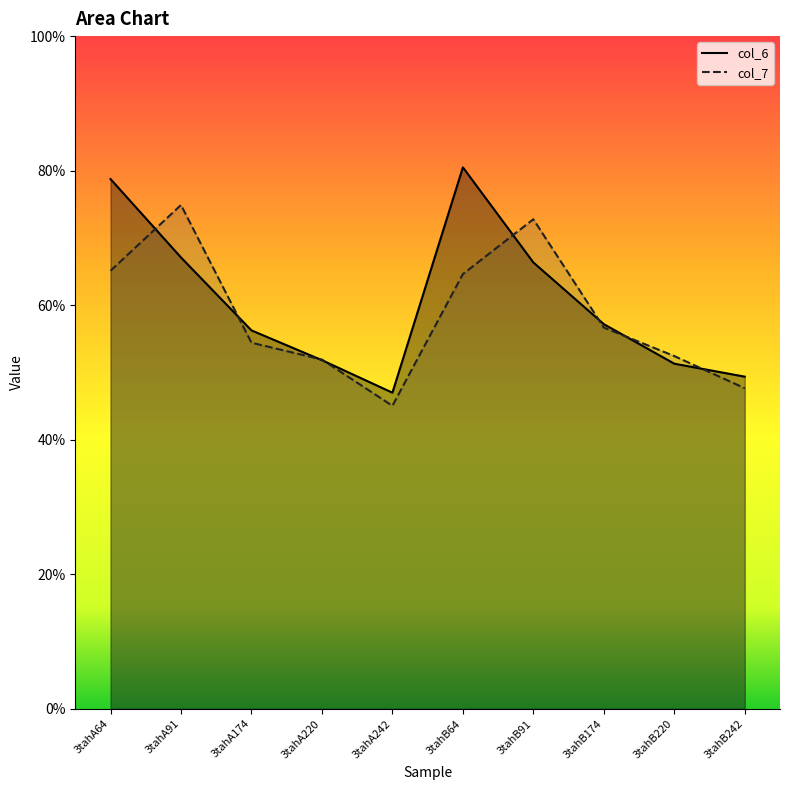

What is the label of the 7th point from the right?

3tahA220